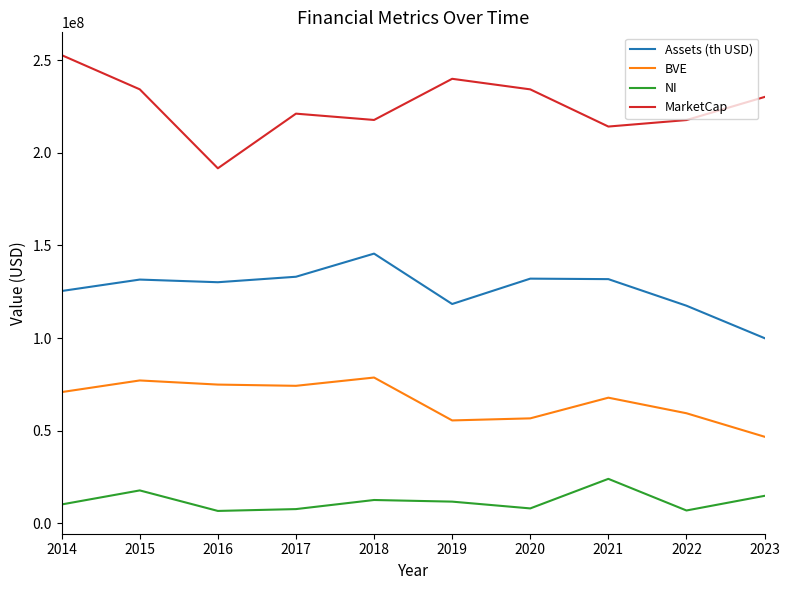

True or false: BVE and NI cross at least once.

False